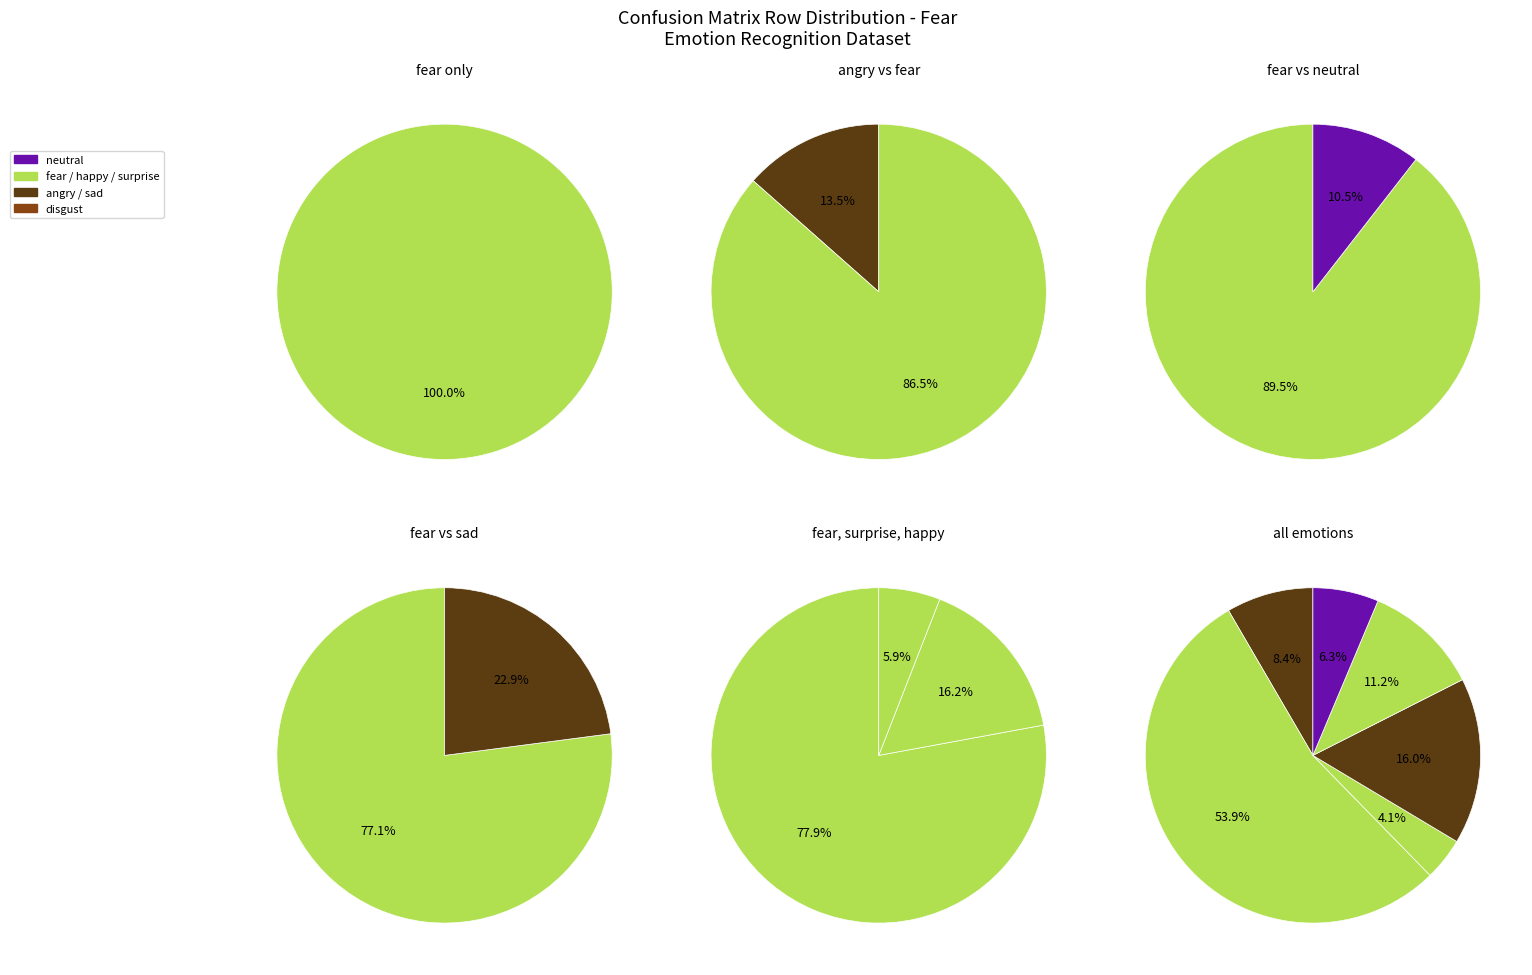

Which slice is the largest?

fear